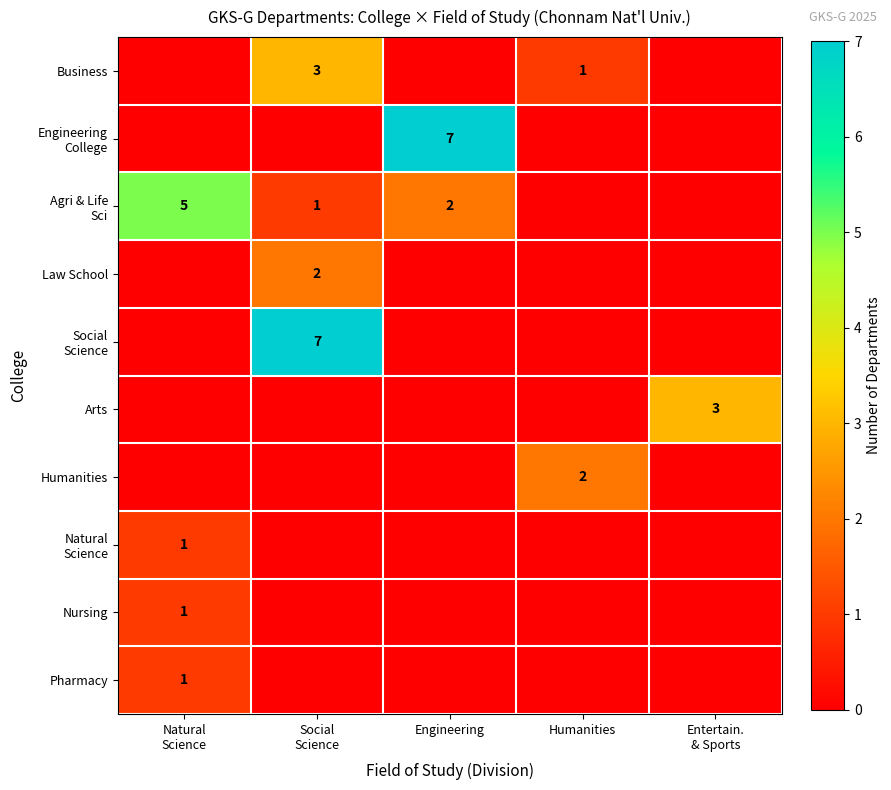

Where is Natural Science nearest to the value 0?

Social Science